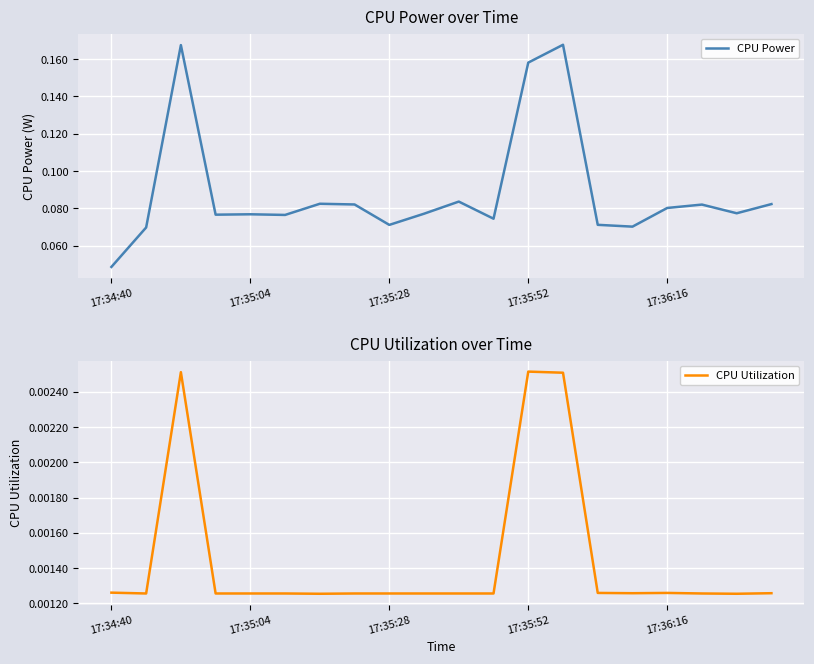

Reading left to right, what are all the values shown in this chart?

CPU Power: 0.0	0.1	0.2	0.1	0.1	0.1	0.1	0.1	0.1	0.1	0.1	0.1	0.2	0.2	0.1	0.1	0.1	0.1	0.1	0.1
CPU Utilization: 0.0	0.0	0.0	0.0	0.0	0.0	0.0	0.0	0.0	0.0	0.0	0.0	0.0	0.0	0.0	0.0	0.0	0.0	0.0	0.0